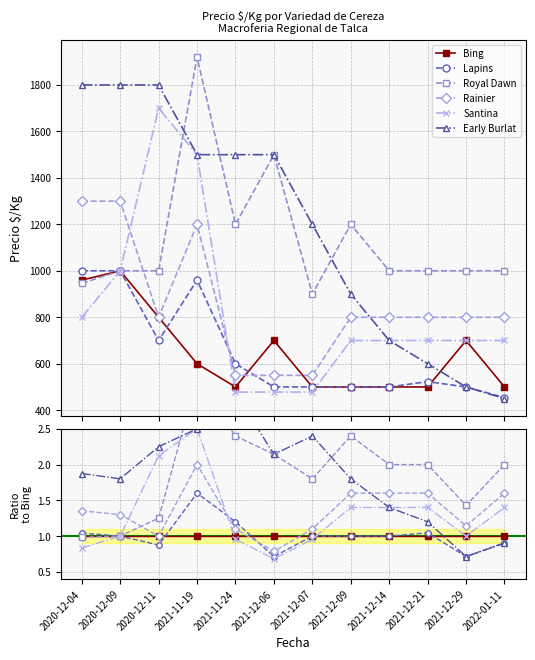

How many lines are shown in the chart?

6